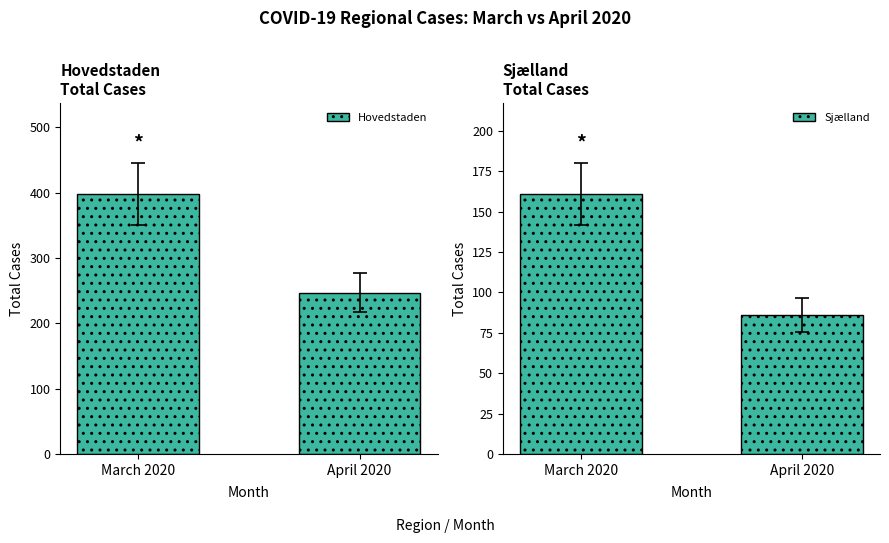

How many groups of bars are there?

2